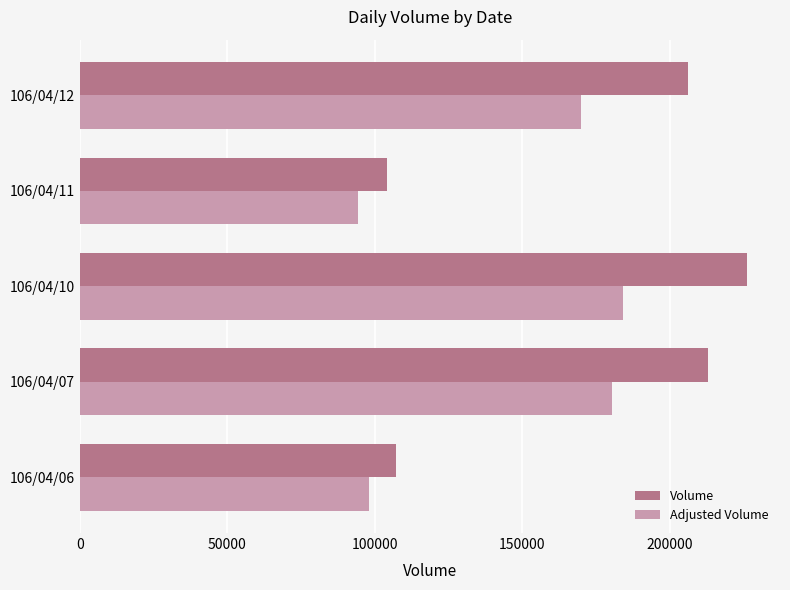

Rank the series by their maximum value, from lowest to highest.

Adjusted Volume, Volume